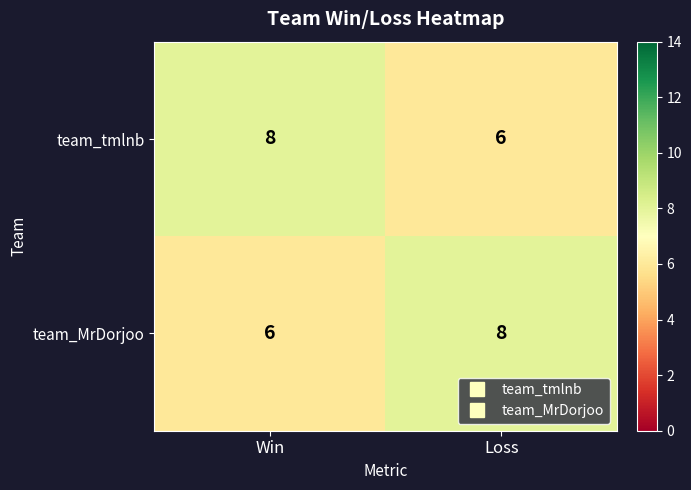

Reading left to right, transcribe all the data shown in this chart.

team_tmlnb: 8	6
team_MrDorjoo: 6	8